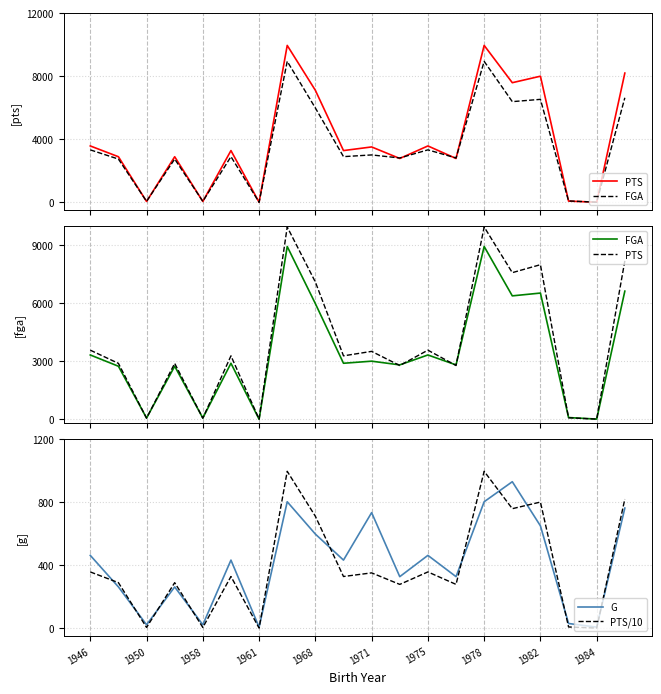

The value of PTS/10 at 1975 is 357. True or false?

True